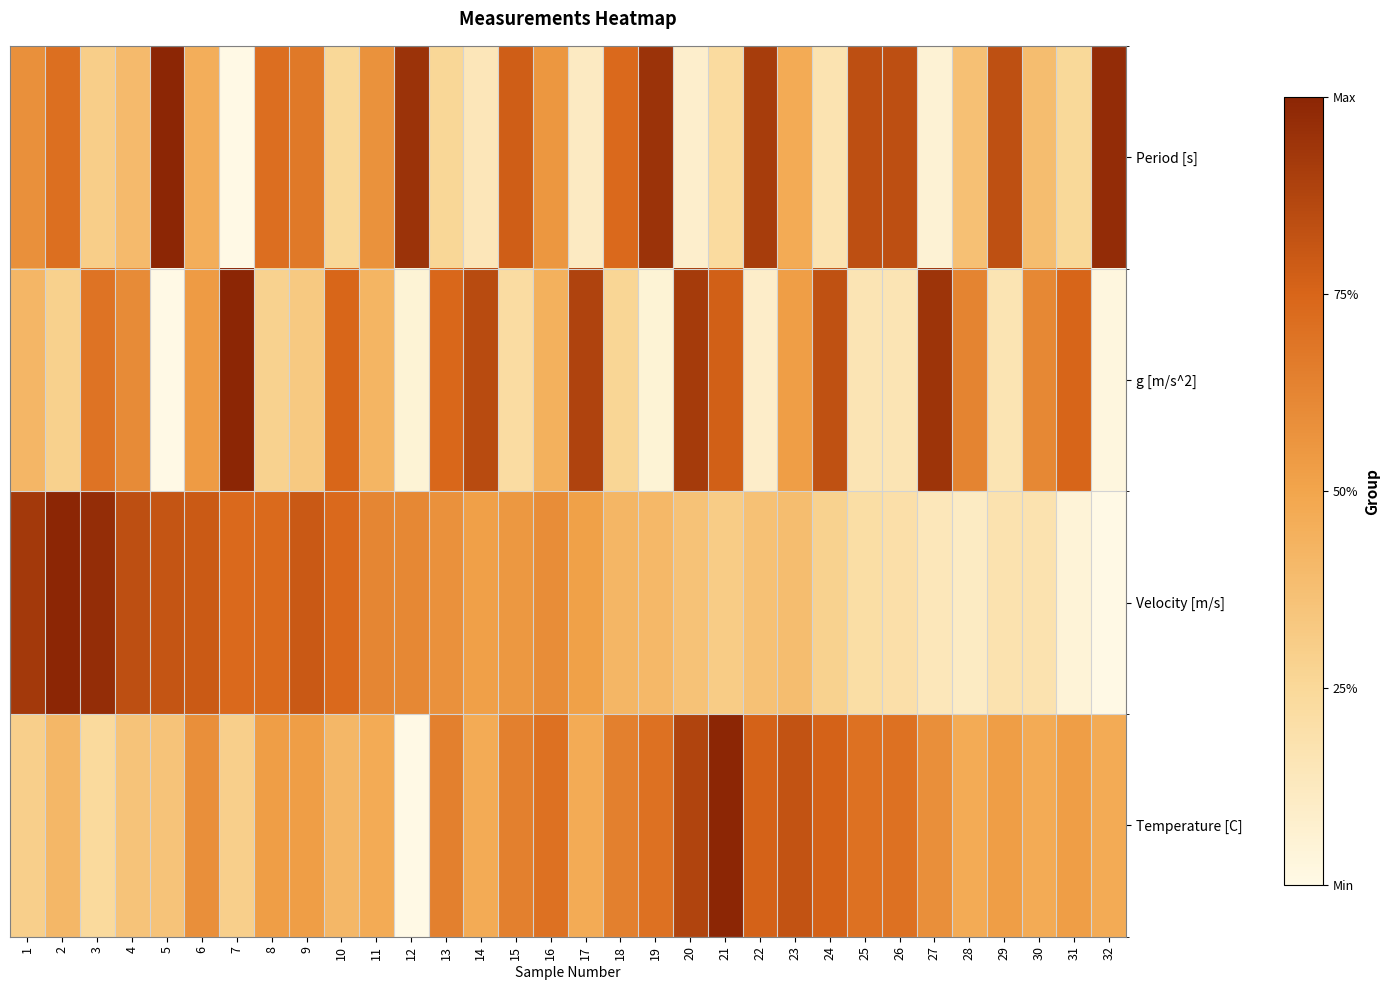

Reading left to right, transcribe all the data shown in this chart.

Period [s]: 1=0.6	2=0.7	3=0.3	4=0.4	5=1.0	6=0.5	7=0.0	8=0.7	9=0.7	10=0.3	11=0.6	12=0.9	13=0.3	14=0.1	15=0.8	16=0.6	17=0.1	18=0.7	19=0.9	20=0.1	21=0.2	22=0.9	23=0.5	24=0.2	25=0.8	26=0.8	27=0.1	28=0.4	29=0.8	30=0.4	31=0.2	32=1.0
g [m/s^2]: 1=0.4	2=0.3	3=0.7	4=0.6	5=0.0	6=0.5	7=1.0	8=0.3	9=0.3	10=0.7	11=0.4	12=0.1	13=0.7	14=0.9	15=0.2	16=0.4	17=0.9	18=0.3	19=0.1	20=0.9	21=0.8	22=0.1	23=0.5	24=0.8	25=0.2	26=0.2	27=0.9	28=0.6	29=0.2	30=0.6	31=0.8	32=0.0
Velocity [m/s]: 1=0.9	2=1.0	3=1.0	4=0.8	5=0.8	6=0.8	7=0.7	8=0.7	9=0.8	10=0.7	11=0.6	12=0.6	13=0.6	14=0.5	15=0.6	16=0.6	17=0.5	18=0.4	19=0.4	20=0.4	21=0.3	22=0.4	23=0.4	24=0.3	25=0.2	26=0.2	27=0.1	28=0.1	29=0.2	30=0.2	31=0.1	32=0.0
Temperature [C]: 1=0.3	2=0.4	3=0.2	4=0.4	5=0.4	6=0.6	7=0.3	8=0.5	9=0.5	10=0.4	11=0.5	12=0.0	13=0.6	14=0.5	15=0.6	16=0.7	17=0.5	18=0.6	19=0.7	20=0.9	21=1.0	22=0.8	23=0.8	24=0.8	25=0.7	26=0.7	27=0.6	28=0.5	29=0.5	30=0.5	31=0.5	32=0.5